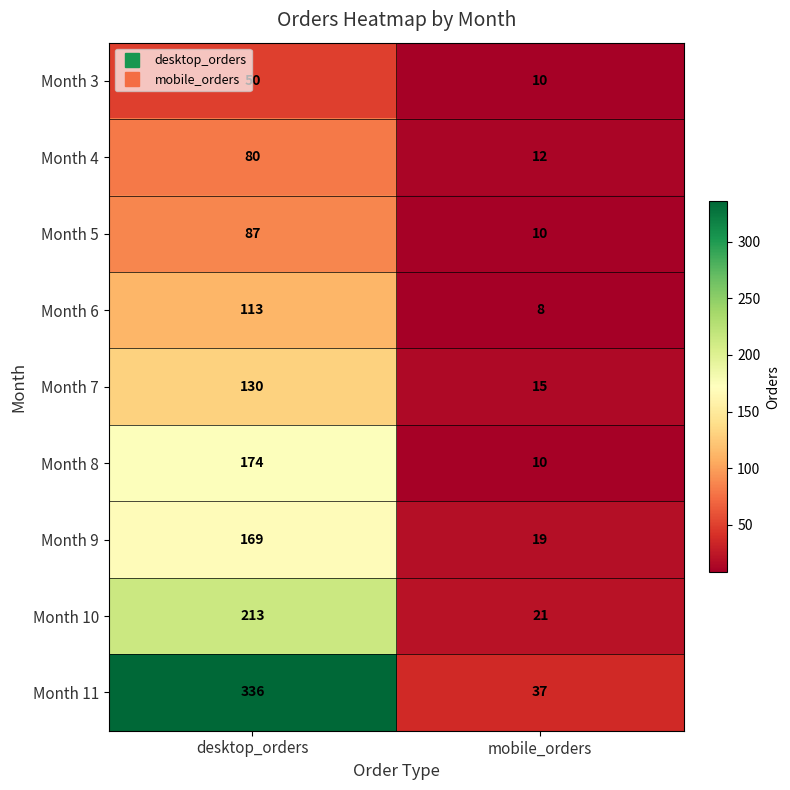

Reading left to right, extract all data points from this chart.

Month 3: 50	10
Month 4: 80	12
Month 5: 87	10
Month 6: 113	8
Month 7: 130	15
Month 8: 174	10
Month 9: 169	19
Month 10: 213	21
Month 11: 336	37